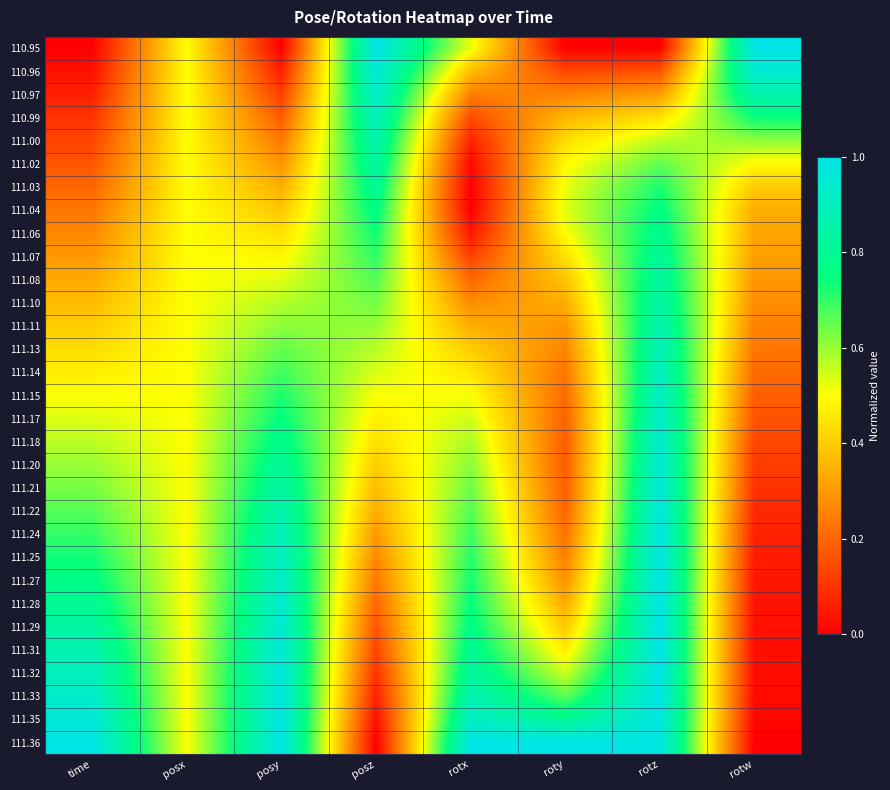

Reading left to right, what are all the values shown in this chart?

110.95: time=0.0	posx=0.5	posy=0.0	posz=1.0	rotx=0.5	roty=0.0	rotz=0.0	rotw=1.0
110.96: time=0.0	posx=0.5	posy=0.1	posz=1.0	rotx=0.4	roty=0.1	rotz=0.2	rotw=1.0
110.97: time=0.1	posx=0.5	posy=0.1	posz=0.9	rotx=0.3	roty=0.3	rotz=0.3	rotw=0.9
110.99: time=0.1	posx=0.5	posy=0.2	posz=0.9	rotx=0.2	roty=0.4	rotz=0.4	rotw=0.7
111.00: time=0.1	posx=0.5	posy=0.2	posz=0.9	rotx=0.1	roty=0.4	rotz=0.6	rotw=0.6
111.02: time=0.2	posx=0.5	posy=0.3	posz=0.8	rotx=0.0	roty=0.5	rotz=0.7	rotw=0.5
111.03: time=0.2	posx=0.5	posy=0.3	posz=0.8	rotx=0.0	roty=0.5	rotz=0.7	rotw=0.4
111.04: time=0.2	posx=0.5	posy=0.4	posz=0.8	rotx=0.0	roty=0.5	rotz=0.8	rotw=0.3
111.06: time=0.3	posx=0.5	posy=0.4	posz=0.7	rotx=0.0	roty=0.5	rotz=0.8	rotw=0.3
111.07: time=0.3	posx=0.5	posy=0.5	posz=0.7	rotx=0.1	roty=0.4	rotz=0.8	rotw=0.3
111.08: time=0.3	posx=0.5	posy=0.5	posz=0.7	rotx=0.2	roty=0.4	rotz=0.8	rotw=0.3
111.10: time=0.4	posx=0.5	posy=0.6	posz=0.6	rotx=0.3	roty=0.3	rotz=0.8	rotw=0.3
111.11: time=0.4	posx=0.5	posy=0.6	posz=0.6	rotx=0.3	roty=0.3	rotz=0.9	rotw=0.3
111.13: time=0.4	posx=0.5	posy=0.7	posz=0.6	rotx=0.4	roty=0.3	rotz=0.9	rotw=0.2
111.14: time=0.5	posx=0.5	posy=0.7	posz=0.5	rotx=0.5	roty=0.2	rotz=0.9	rotw=0.2
111.15: time=0.5	posx=0.5	posy=0.7	posz=0.5	rotx=0.5	roty=0.2	rotz=0.9	rotw=0.2
111.17: time=0.5	posx=0.5	posy=0.8	posz=0.5	rotx=0.5	roty=0.2	rotz=0.9	rotw=0.2
111.18: time=0.6	posx=0.5	posy=0.8	posz=0.4	rotx=0.6	roty=0.2	rotz=0.9	rotw=0.1
111.20: time=0.6	posx=0.5	posy=0.8	posz=0.4	rotx=0.6	roty=0.2	rotz=1.0	rotw=0.1
111.21: time=0.6	posx=0.5	posy=0.8	posz=0.4	rotx=0.6	roty=0.2	rotz=1.0	rotw=0.1
111.22: time=0.7	posx=0.5	posy=0.9	posz=0.3	rotx=0.7	roty=0.2	rotz=1.0	rotw=0.1
111.24: time=0.7	posx=0.5	posy=0.9	posz=0.3	rotx=0.7	roty=0.2	rotz=1.0	rotw=0.1
111.25: time=0.7	posx=0.5	posy=0.9	posz=0.3	rotx=0.7	roty=0.2	rotz=1.0	rotw=0.1
111.27: time=0.8	posx=0.5	posy=0.9	posz=0.2	rotx=0.7	roty=0.3	rotz=1.0	rotw=0.0
111.28: time=0.8	posx=0.5	posy=0.9	posz=0.2	rotx=0.8	roty=0.3	rotz=1.0	rotw=0.0
111.29: time=0.8	posx=0.5	posy=1.0	posz=0.2	rotx=0.8	roty=0.4	rotz=1.0	rotw=0.0
111.31: time=0.9	posx=0.5	posy=1.0	posz=0.1	rotx=0.8	roty=0.5	rotz=1.0	rotw=0.0
111.32: time=0.9	posx=0.5	posy=1.0	posz=0.1	rotx=0.8	roty=0.5	rotz=1.0	rotw=0.0
111.33: time=0.9	posx=0.5	posy=1.0	posz=0.1	rotx=0.9	roty=0.7	rotz=1.0	rotw=0.0
111.35: time=1.0	posx=0.5	posy=1.0	posz=0.0	rotx=0.9	roty=0.8	rotz=1.0	rotw=0.0
111.36: time=1.0	posx=0.5	posy=1.0	posz=0.0	rotx=1.0	roty=1.0	rotz=1.0	rotw=0.0